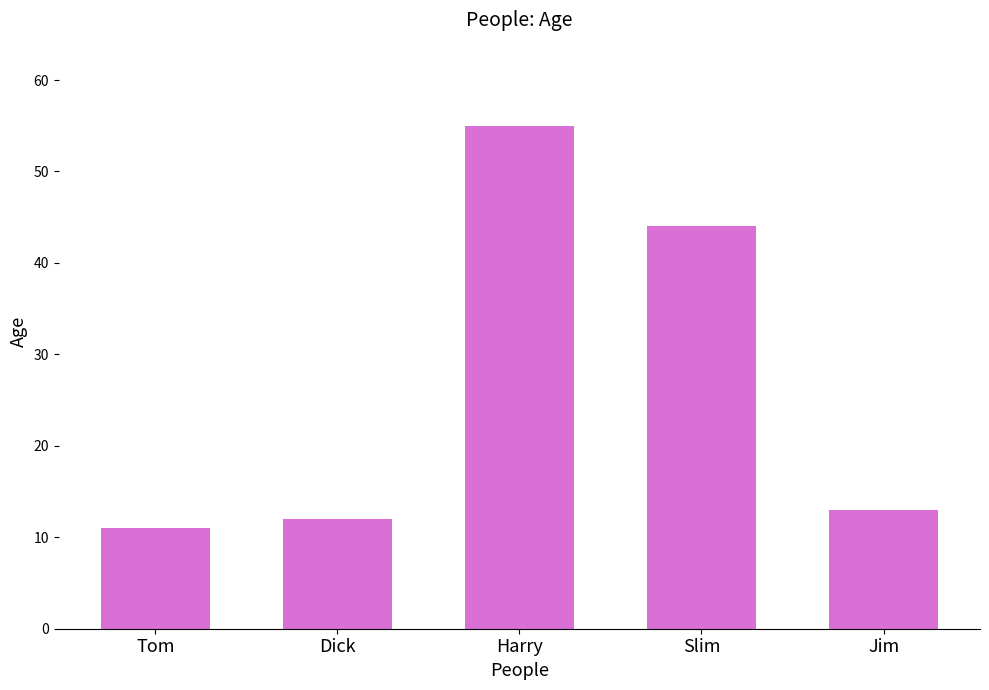

True or false: the data shows 55 at Harry.

True